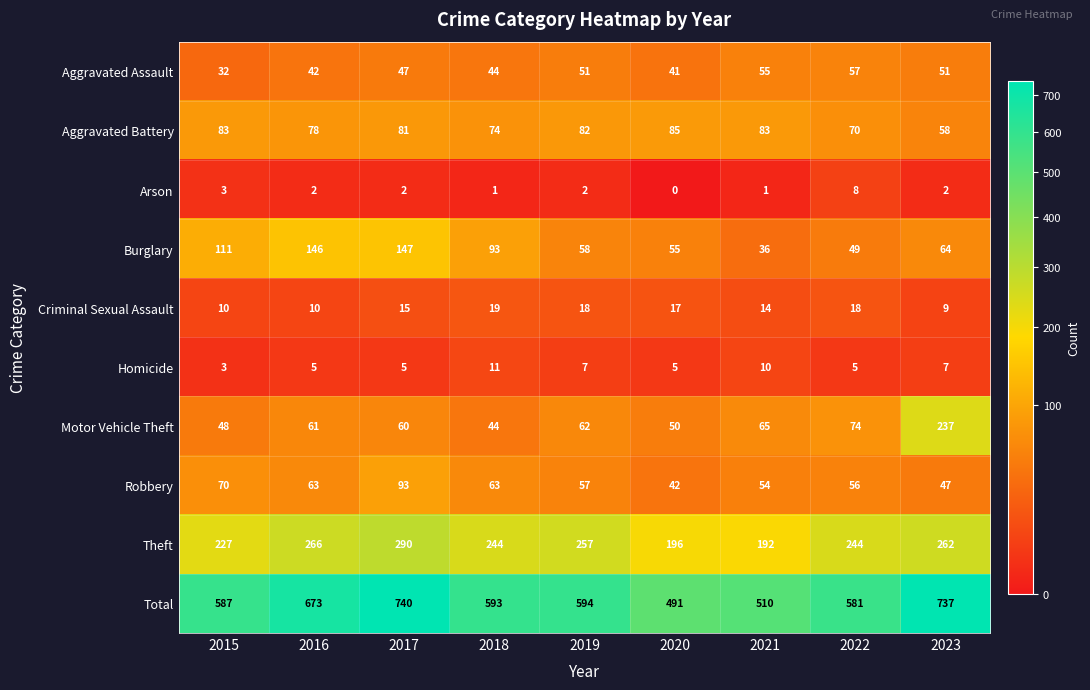

The Arson series shows 2 at 2023. True or false?

True